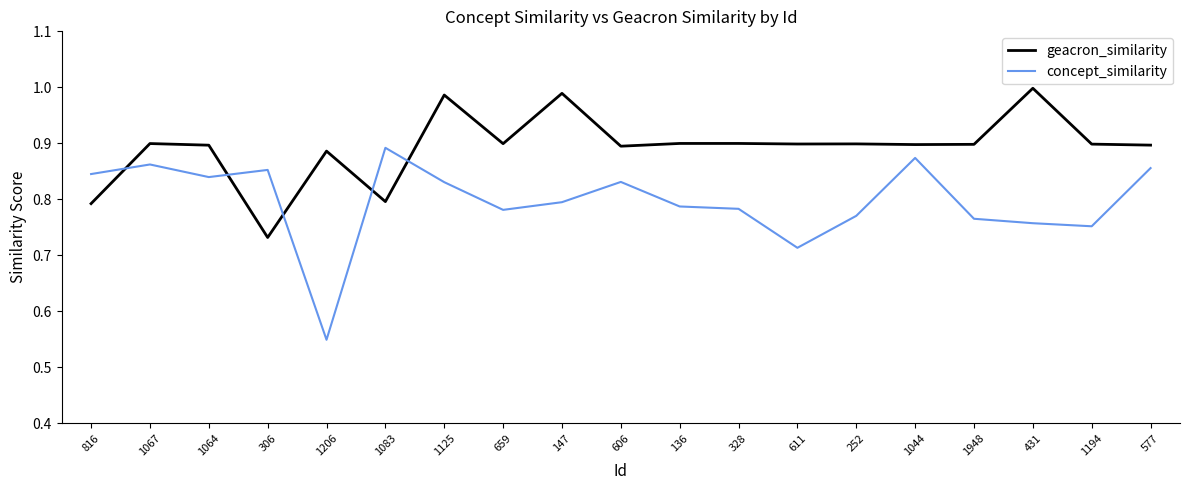

Does the chart have visible grid lines?

No